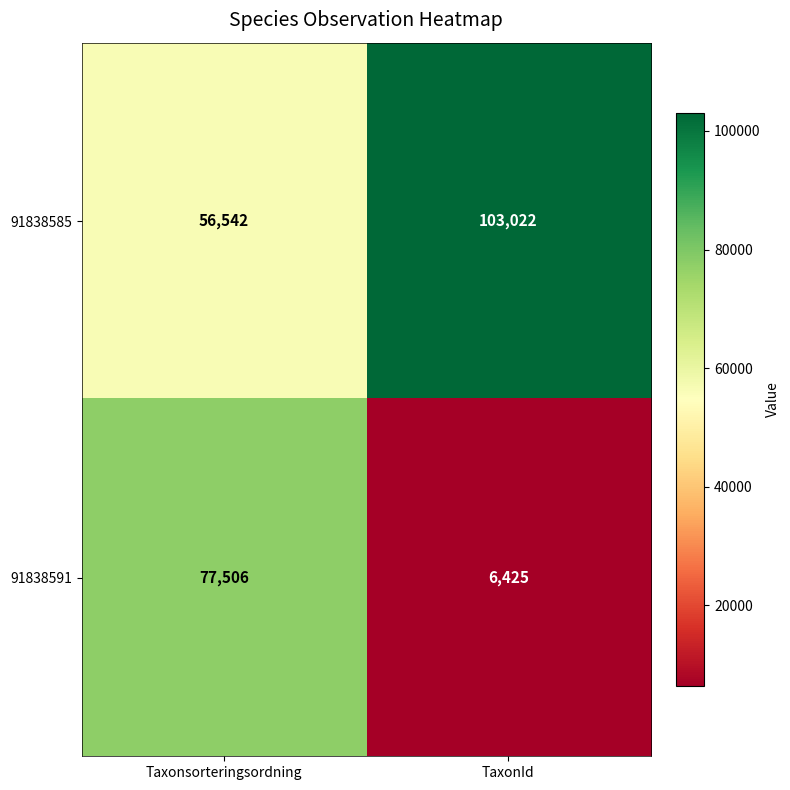

What is the maximum value shown in the chart?

103022